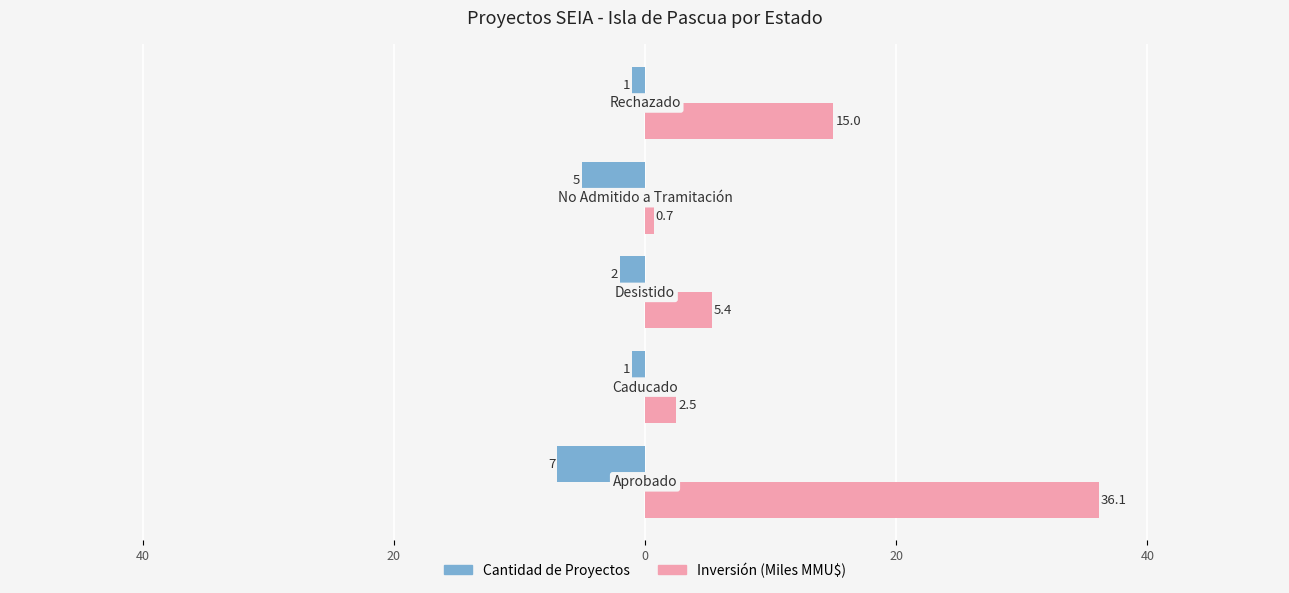

Reading left to right, list all the values displayed in this chart.

Cantidad de Proyectos: -7.0	-1.0	-2.0	-5.0	-1.0
Inversión (MMMMU$): 36.1	2.5	5.4	0.7	15.0